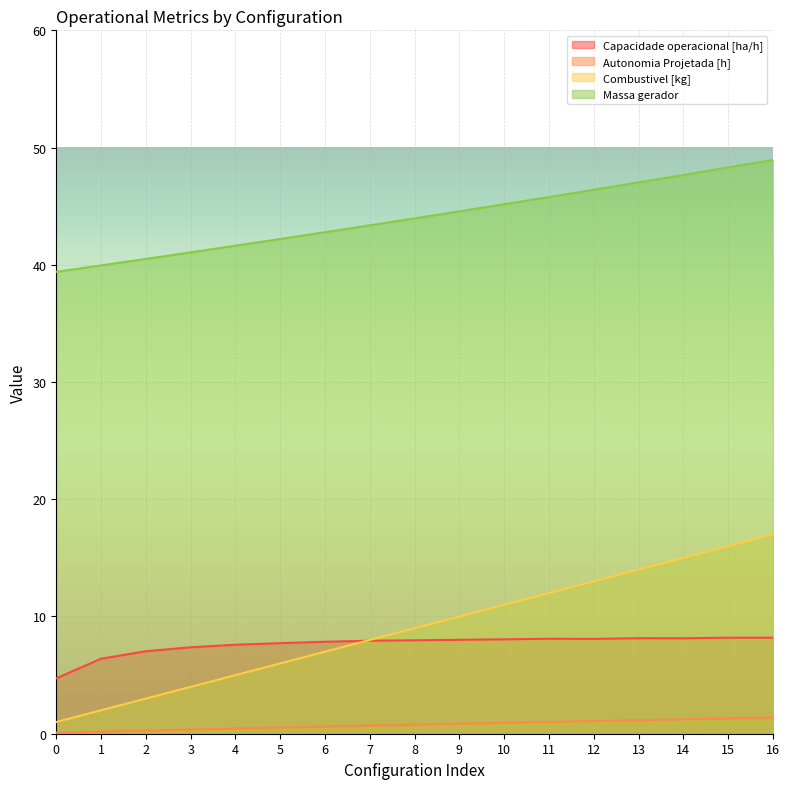

Which series changed the most between 13 and 16?

Combustivel [kg]